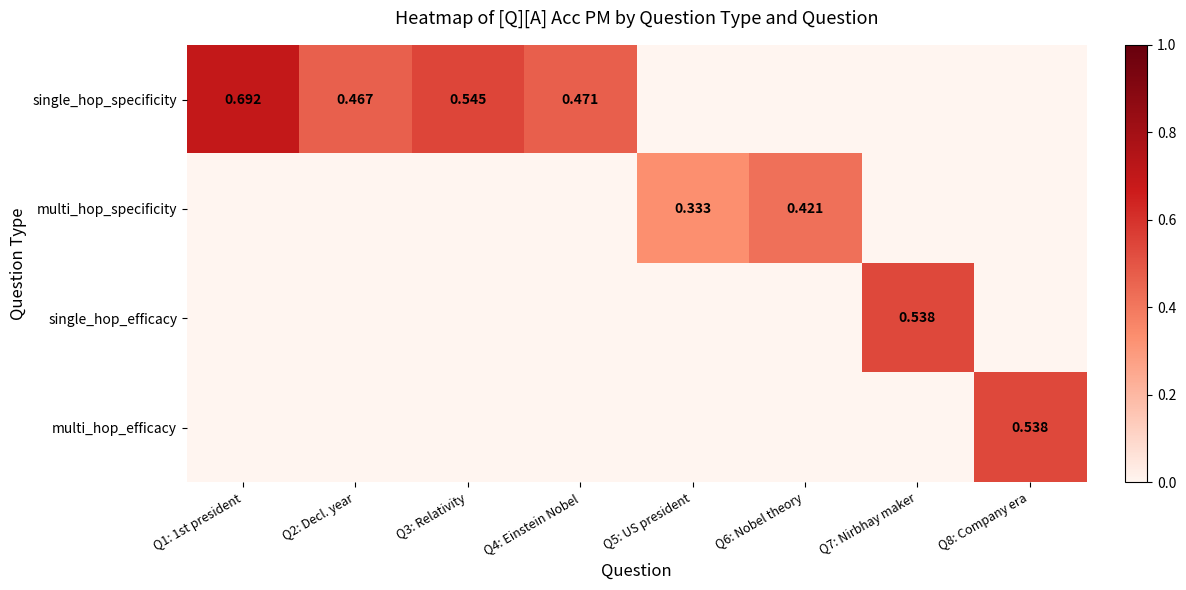

At which label does multi_hop_efficacy reach its minimum?

Q1: 1st president